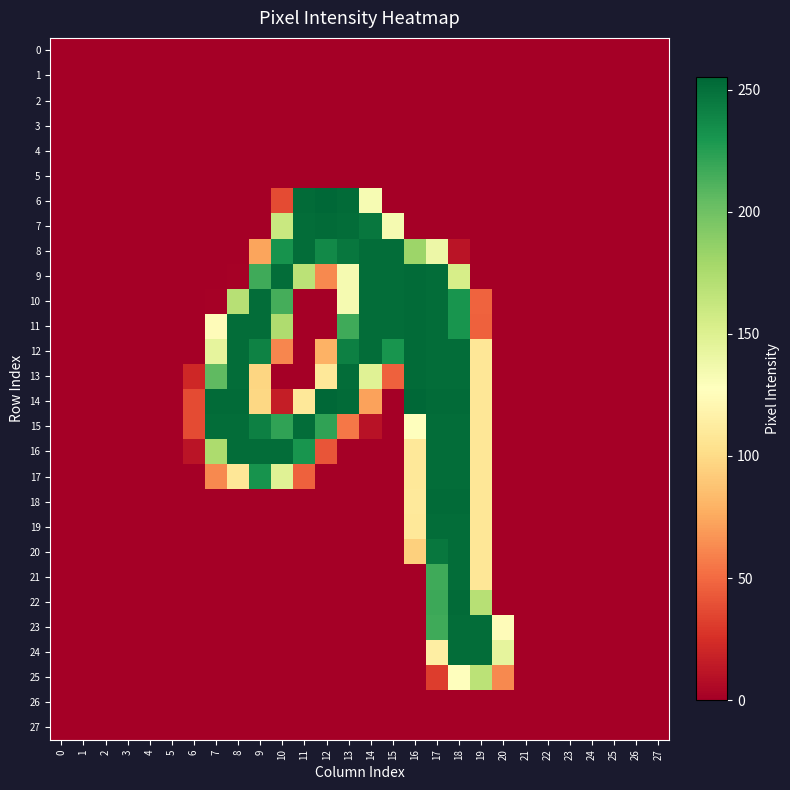

Reading right to left, transcribe all the data shown in this chart.

0: 27=0	26=0	25=0	24=0	23=0	22=0	21=0	20=0	19=0	18=0	17=0	16=0	15=0	14=0	13=0	12=0	11=0	10=0	9=0	8=0	7=0	6=0	5=0	4=0	3=0	2=0	1=0	0=0
1: 27=0	26=0	25=0	24=0	23=0	22=0	21=0	20=0	19=0	18=0	17=0	16=0	15=0	14=0	13=0	12=0	11=0	10=0	9=0	8=0	7=0	6=0	5=0	4=0	3=0	2=0	1=0	0=0
2: 27=0	26=0	25=0	24=0	23=0	22=0	21=0	20=0	19=0	18=0	17=0	16=0	15=0	14=0	13=0	12=0	11=0	10=0	9=0	8=0	7=0	6=0	5=0	4=0	3=0	2=0	1=0	0=0
3: 27=0	26=0	25=0	24=0	23=0	22=0	21=0	20=0	19=0	18=0	17=0	16=0	15=0	14=0	13=0	12=0	11=0	10=0	9=0	8=0	7=0	6=0	5=0	4=0	3=0	2=0	1=0	0=0
4: 27=0	26=0	25=0	24=0	23=0	22=0	21=0	20=0	19=0	18=0	17=0	16=0	15=0	14=0	13=0	12=0	11=0	10=0	9=0	8=0	7=0	6=0	5=0	4=0	3=0	2=0	1=0	0=0
5: 27=0	26=0	25=0	24=0	23=0	22=0	21=0	20=0	19=0	18=0	17=0	16=0	15=0	14=0	13=0	12=0	11=0	10=0	9=0	8=0	7=0	6=0	5=0	4=0	3=0	2=0	1=0	0=0
6: 27=0	26=0	25=0	24=0	23=0	22=0	21=0	20=0	19=0	18=0	17=0	16=0	15=0	14=133	13=253	12=255	11=253	10=37	9=0	8=0	7=0	6=0	5=0	4=0	3=0	2=0	1=0	0=0
7: 27=0	26=0	25=0	24=0	23=0	22=0	21=0	20=0	19=0	18=0	17=0	16=0	15=134	14=247	13=252	12=253	11=252	10=161	9=0	8=0	7=0	6=0	5=0	4=0	3=0	2=0	1=0	0=0
8: 27=0	26=0	25=0	24=0	23=0	22=0	21=0	20=0	19=0	18=11	17=139	16=182	15=252	14=252	13=247	12=237	11=252	10=232	9=73	8=0	7=0	6=0	5=0	4=0	3=0	2=0	1=0	0=0
9: 27=0	26=0	25=0	24=0	23=0	22=0	21=0	20=0	19=0	18=154	17=252	16=253	15=252	14=252	13=134	12=62	11=168	10=252	9=217	8=1	7=0	6=0	5=0	4=0	3=0	2=0	1=0	0=0
10: 27=0	26=0	25=0	24=0	23=0	22=0	21=0	20=0	19=47	18=231	17=252	16=253	15=252	14=252	13=134	12=0	11=0	10=215	9=252	8=170	7=1	6=0	5=0	4=0	3=0	2=0	1=0	0=0
11: 27=0	26=0	25=0	24=0	23=0	22=0	21=0	20=0	19=46	18=231	17=252	16=253	15=252	14=252	13=217	12=0	11=0	10=174	9=252	8=252	7=125	6=0	5=0	4=0	3=0	2=0	1=0	0=0
12: 27=0	26=0	25=0	24=0	23=0	22=0	21=0	20=0	19=108	18=252	17=252	16=253	15=231	14=252	13=242	12=79	11=0	10=61	9=241	8=252	7=144	6=0	5=0	4=0	3=0	2=0	1=0	0=0
13: 27=0	26=0	25=0	24=0	23=0	22=0	21=0	20=0	19=108	18=252	17=252	16=253	15=46	14=148	13=252	12=109	11=0	10=0	9=97	8=252	7=206	6=21	5=0	4=0	3=0	2=0	1=0	0=0
14: 27=0	26=0	25=0	24=0	23=0	22=0	21=0	20=0	19=108	18=253	17=253	16=255	15=0	14=72	13=253	12=255	11=109	10=16	9=98	8=253	7=253	6=37	5=0	4=0	3=0	2=0	1=0	0=0
15: 27=0	26=0	25=0	24=0	23=0	22=0	21=0	20=0	19=108	18=252	17=252	16=128	15=0	14=10	13=55	12=222	11=252	10=222	9=242	8=252	7=252	6=37	5=0	4=0	3=0	2=0	1=0	0=0
16: 27=0	26=0	25=0	24=0	23=0	22=0	21=0	20=0	19=108	18=252	17=252	16=109	15=0	14=0	13=0	12=41	11=231	10=252	9=252	8=252	7=175	6=11	5=0	4=0	3=0	2=0	1=0	0=0
17: 27=0	26=0	25=0	24=0	23=0	22=0	21=0	20=0	19=108	18=252	17=252	16=109	15=0	14=0	13=0	12=0	11=46	10=148	9=232	8=108	7=62	6=0	5=0	4=0	3=0	2=0	1=0	0=0
18: 27=0	26=0	25=0	24=0	23=0	22=0	21=0	20=0	19=108	18=253	17=253	16=110	15=0	14=0	13=0	12=0	11=0	10=0	9=0	8=0	7=0	6=0	5=0	4=0	3=0	2=0	1=0	0=0
19: 27=0	26=0	25=0	24=0	23=0	22=0	21=0	20=0	19=108	18=252	17=252	16=109	15=0	14=0	13=0	12=0	11=0	10=0	9=0	8=0	7=0	6=0	5=0	4=0	3=0	2=0	1=0	0=0
20: 27=0	26=0	25=0	24=0	23=0	22=0	21=0	20=0	19=108	18=252	17=247	16=94	15=0	14=0	13=0	12=0	11=0	10=0	9=0	8=0	7=0	6=0	5=0	4=0	3=0	2=0	1=0	0=0
21: 27=0	26=0	25=0	24=0	23=0	22=0	21=0	20=0	19=108	18=252	17=217	16=0	15=0	14=0	13=0	12=0	11=0	10=0	9=0	8=0	7=0	6=0	5=0	4=0	3=0	2=0	1=0	0=0
22: 27=0	26=0	25=0	24=0	23=0	22=0	21=0	20=0	19=170	18=253	17=218	16=0	15=0	14=0	13=0	12=0	11=0	10=0	9=0	8=0	7=0	6=0	5=0	4=0	3=0	2=0	1=0	0=0
23: 27=0	26=0	25=0	24=0	23=0	22=0	21=0	20=125	19=252	18=252	17=217	16=0	15=0	14=0	13=0	12=0	11=0	10=0	9=0	8=0	7=0	6=0	5=0	4=0	3=0	2=0	1=0	0=0
24: 27=0	26=0	25=0	24=0	23=0	22=0	21=0	20=144	19=252	18=252	17=114	16=0	15=0	14=0	13=0	12=0	11=0	10=0	9=0	8=0	7=0	6=0	5=0	4=0	3=0	2=0	1=0	0=0
25: 27=0	26=0	25=0	24=0	23=0	22=0	21=0	20=62	19=168	18=128	17=31	16=0	15=0	14=0	13=0	12=0	11=0	10=0	9=0	8=0	7=0	6=0	5=0	4=0	3=0	2=0	1=0	0=0
26: 27=0	26=0	25=0	24=0	23=0	22=0	21=0	20=0	19=0	18=0	17=0	16=0	15=0	14=0	13=0	12=0	11=0	10=0	9=0	8=0	7=0	6=0	5=0	4=0	3=0	2=0	1=0	0=0
27: 27=0	26=0	25=0	24=0	23=0	22=0	21=0	20=0	19=0	18=0	17=0	16=0	15=0	14=0	13=0	12=0	11=0	10=0	9=0	8=0	7=0	6=0	5=0	4=0	3=0	2=0	1=0	0=0